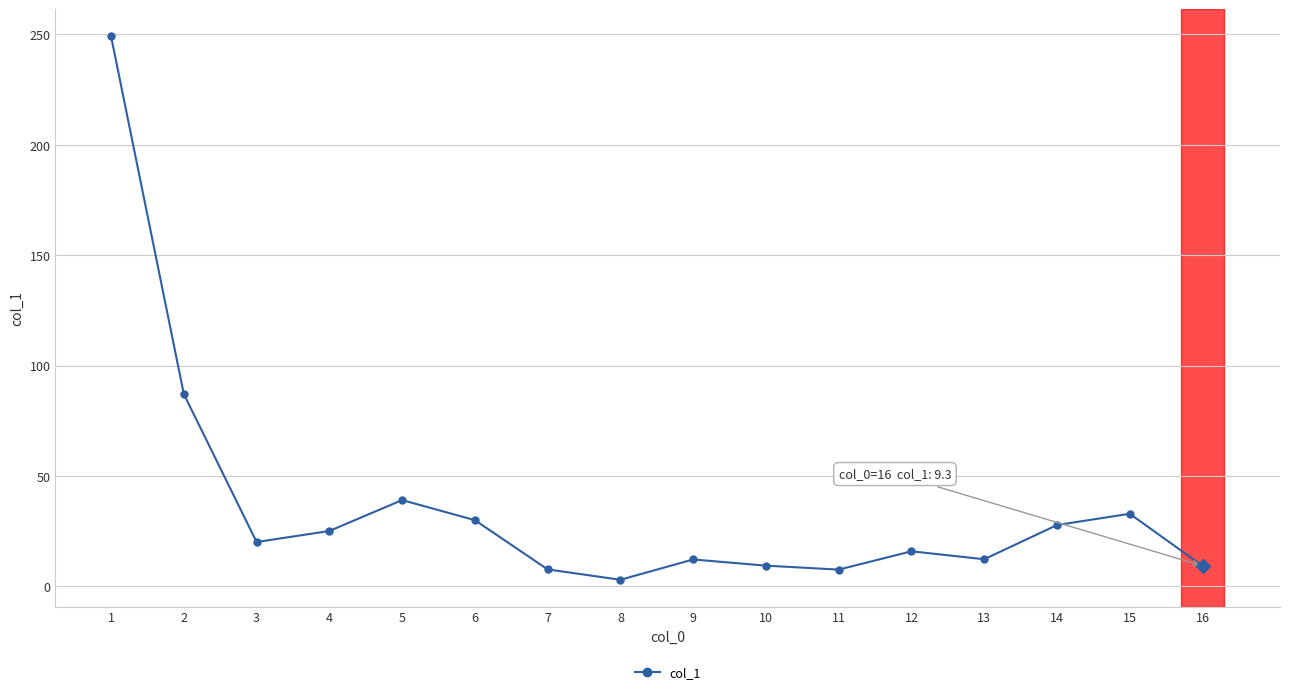

Where does the data first go above 20?

1